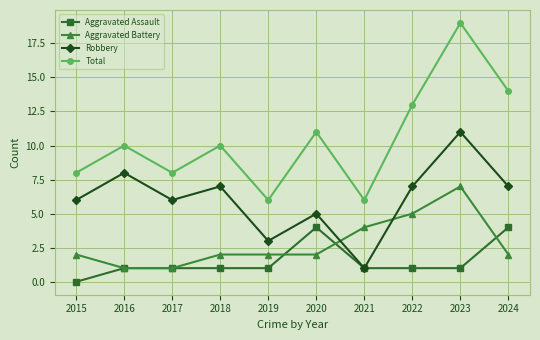

Where is the first local maximum for Robbery?

2016